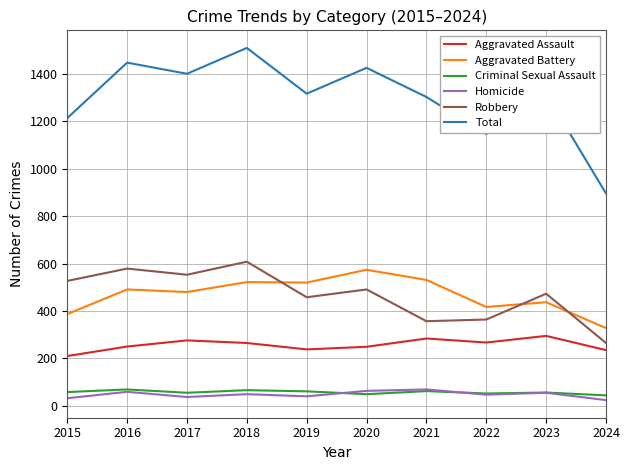

True or false: Criminal Sexual Assault has a value of 62 at 2021.

True